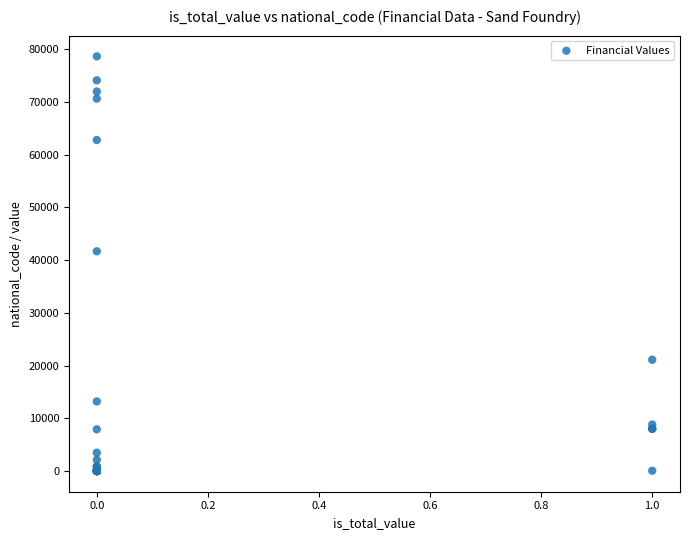

What Y value in the scatter plot is closest to 39334?

41685